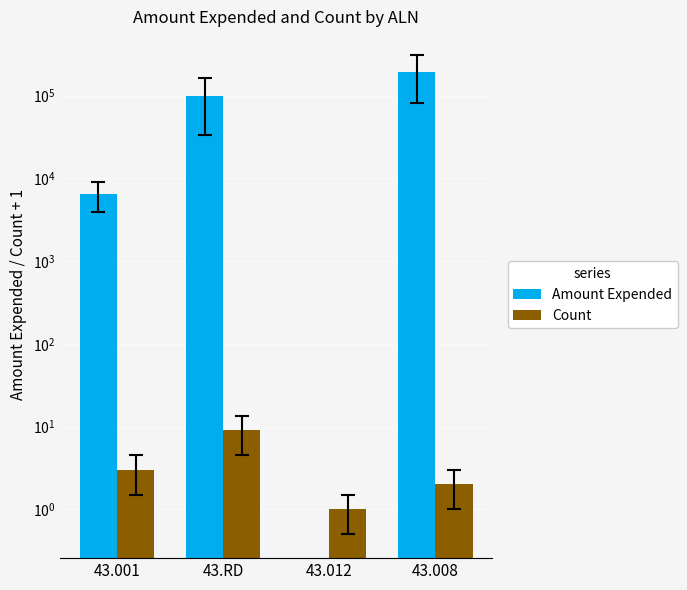

What is the approximate value of Count at 43.RD?

9.0